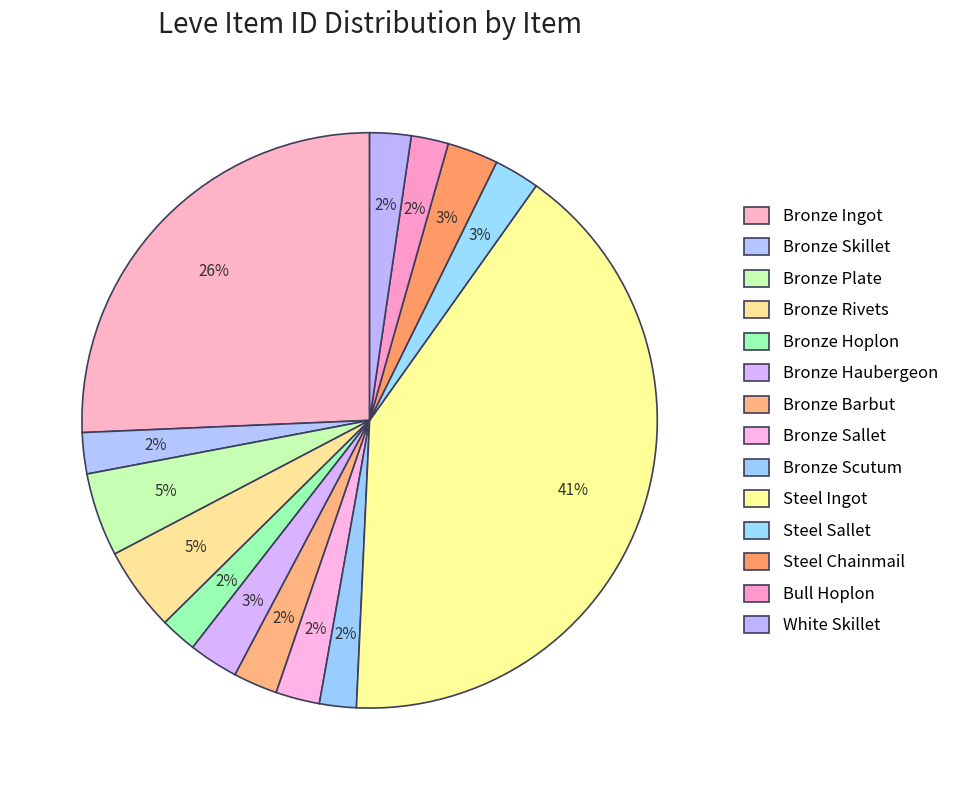

What is the ratio of the value at Bronze Plate to the value at Bronze Haubergeon?

1.7